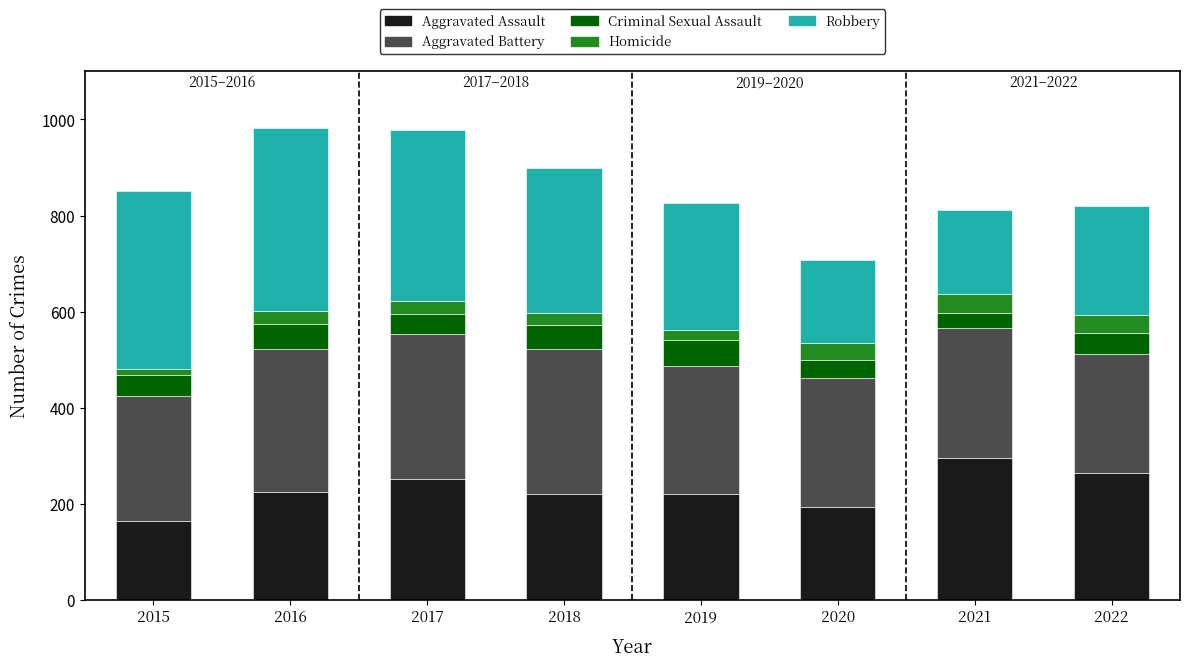

What is the sum of the Aggravated Assault values at 2022 and 2021?

559